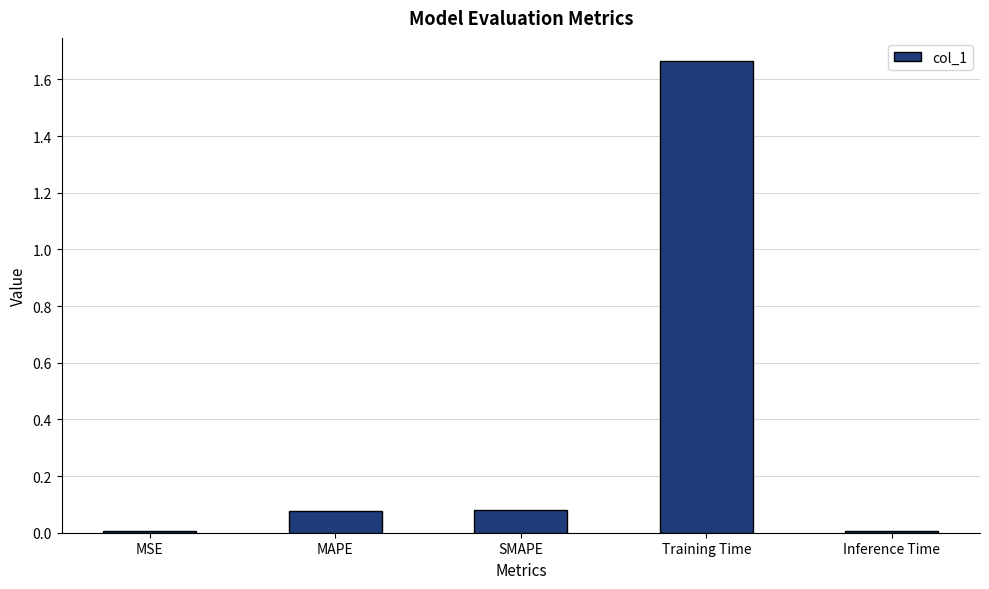

Is it true that the value at Training Time is 2.9?

False